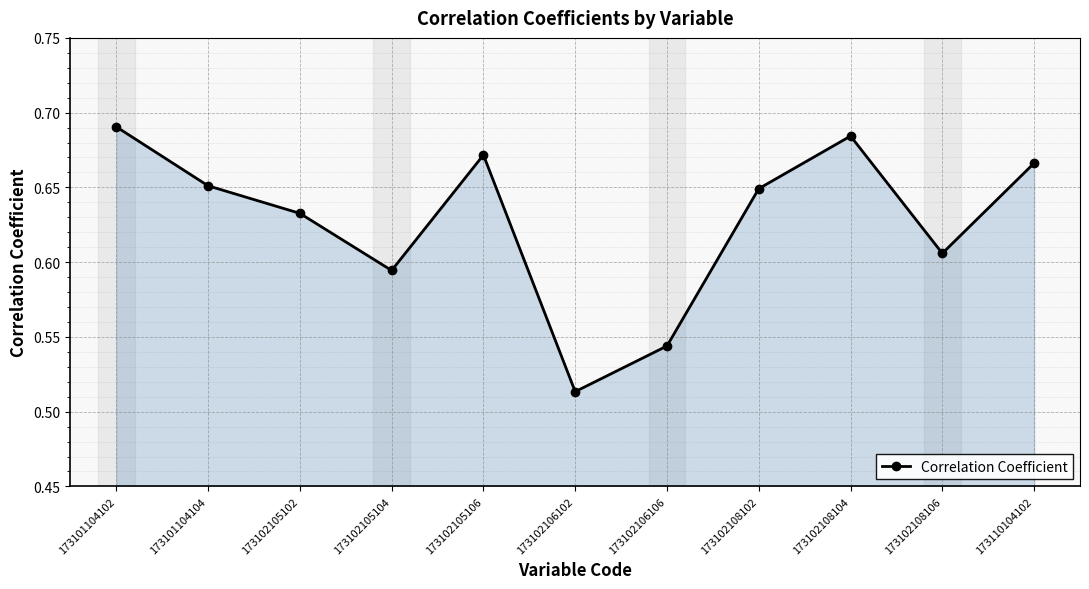

How many interior local peaks (higher than both neighbors) does the data have?

2